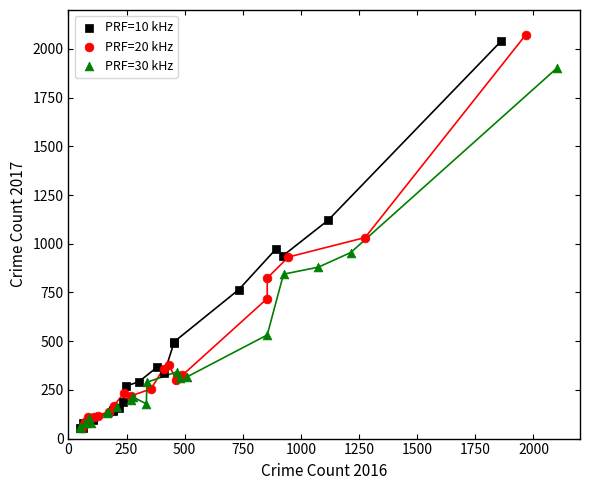

Which series has the largest Y range (max minus min)?

PRF=20 kHz